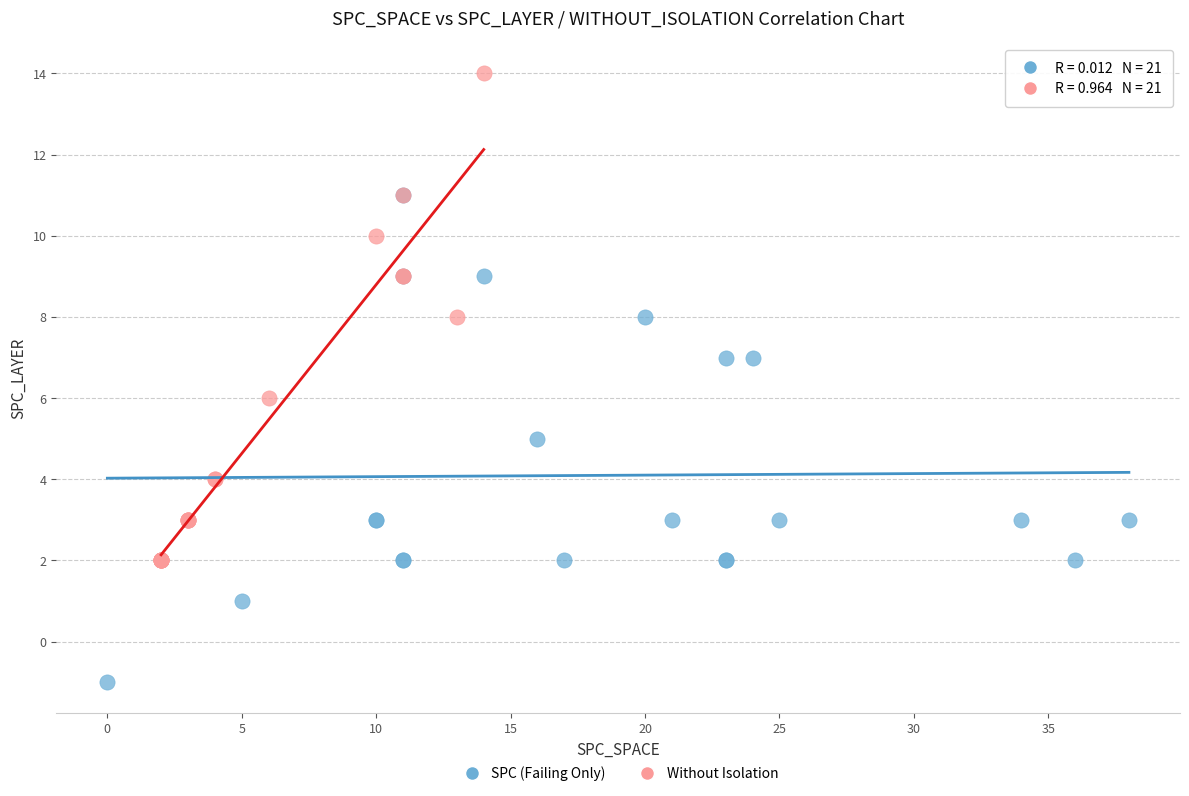

Which series reaches the maximum Y coordinate?

Without Isolation